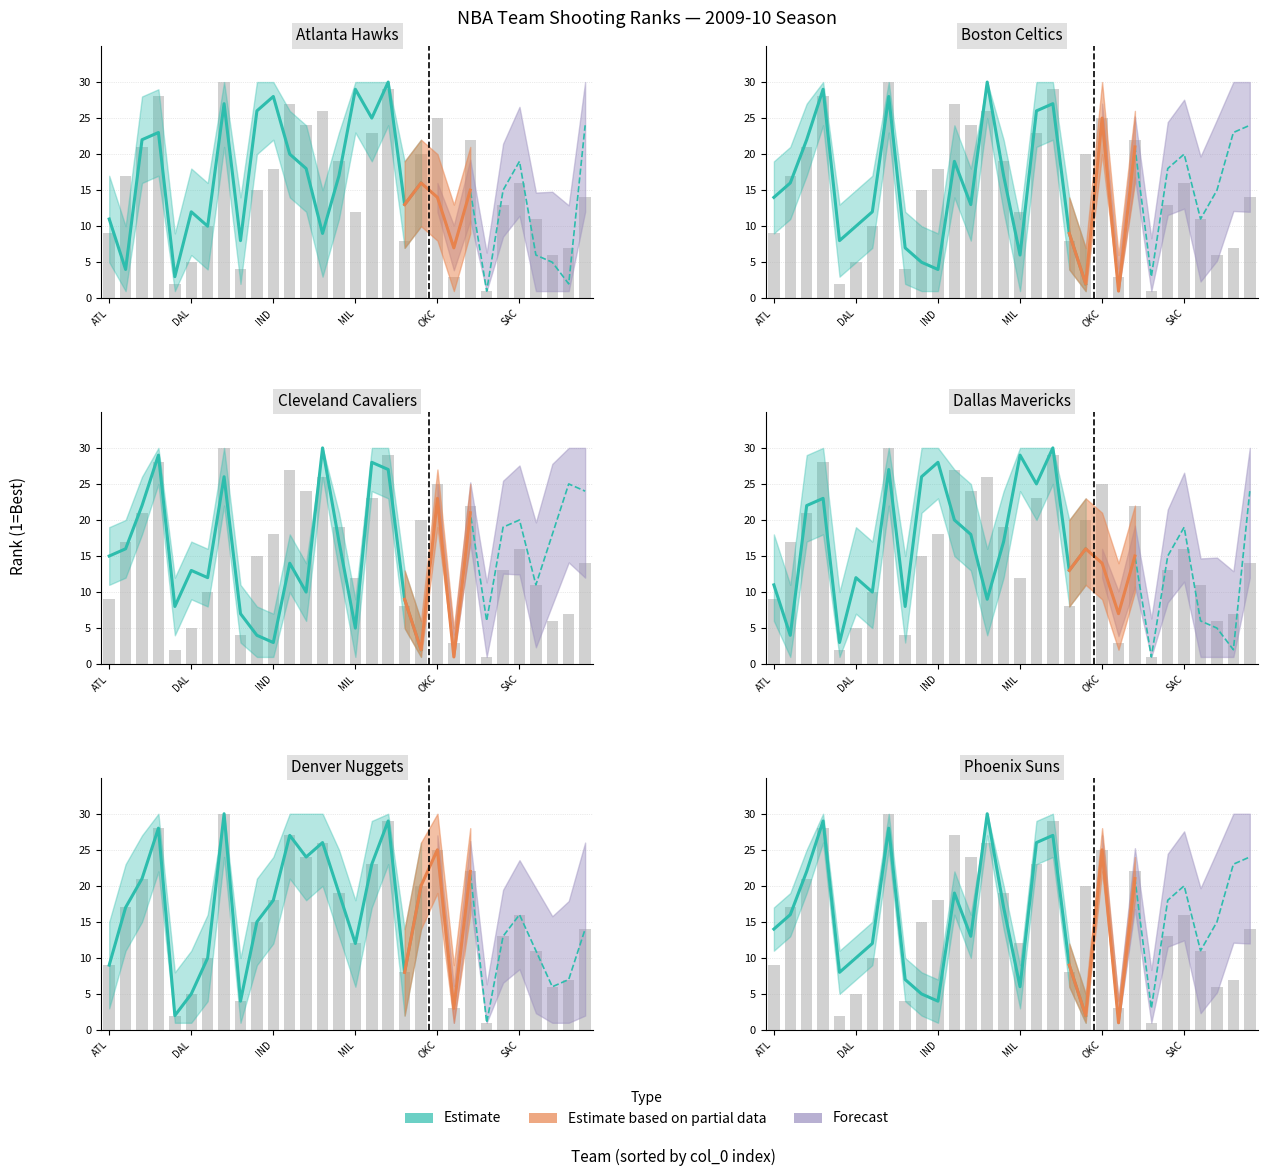

What is the average value of the FG3M_RANK series?

16